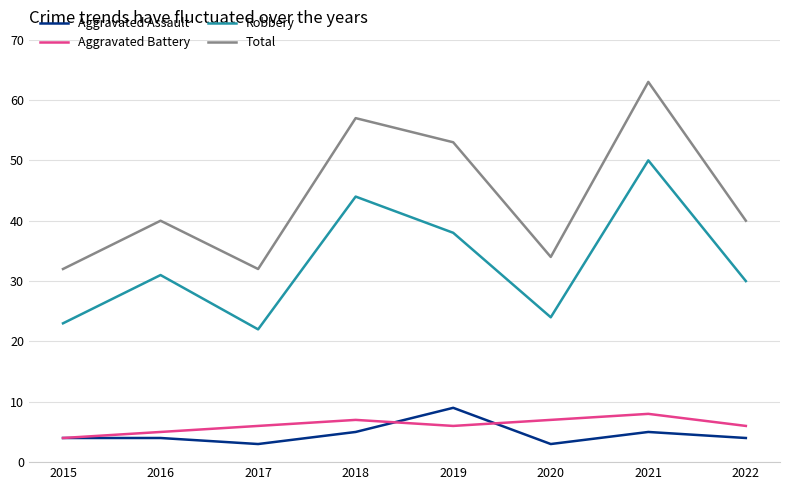

What is the spread (max minus min) of values at 2016?

36